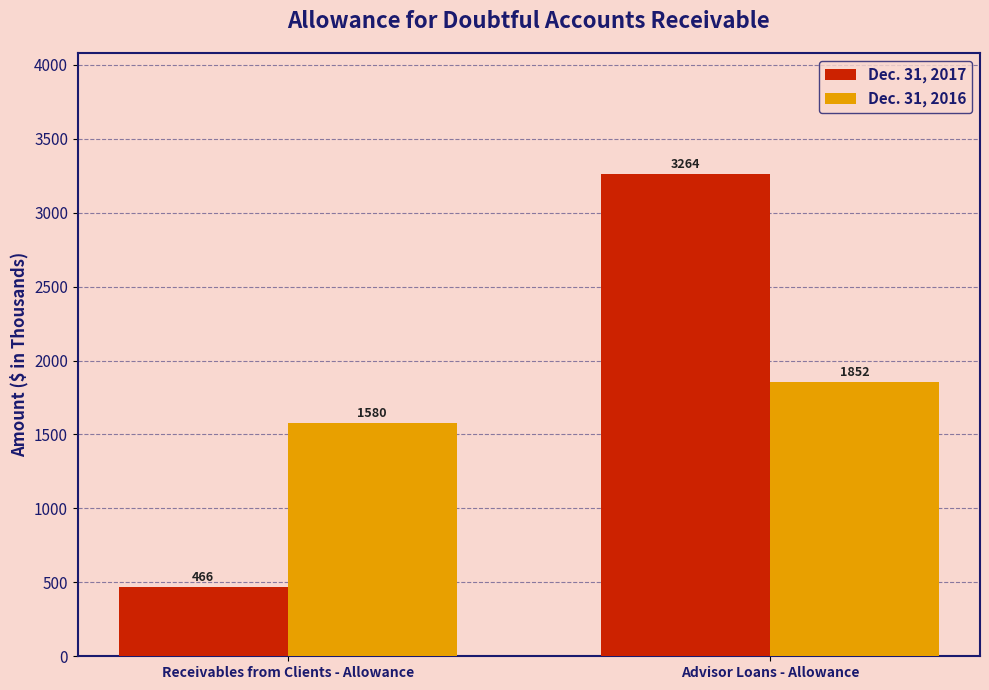

What is the difference between the highest and lowest values at Receivables from Clients - Allowance?

1114